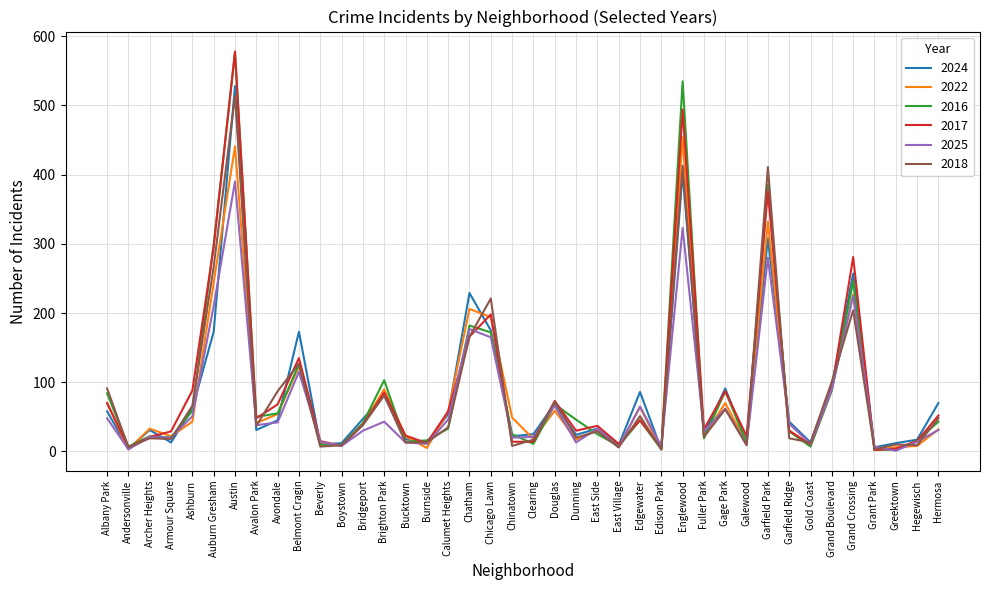

Is it true that 2017 equals 85 at Calumet Heights?

False